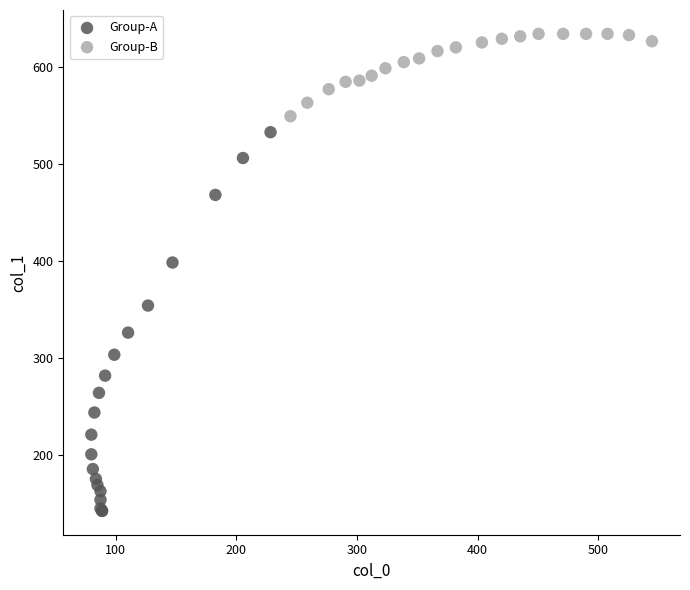

Which series has the widest spread of Y values?

Group-A